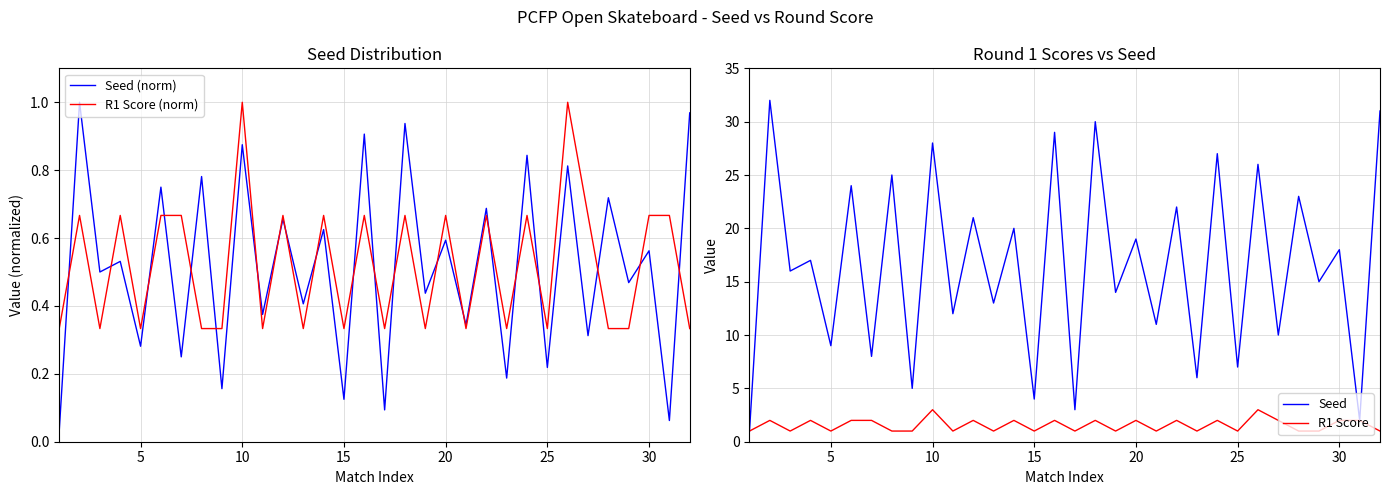

Reading right to left, what are all the values shown in this chart?

Seed (norm): 1.0	0.1	0.6	0.5	0.7	0.3	0.8	0.2	0.8	0.2	0.7	0.3	0.6	0.4	0.9	0.1	0.9	0.1	0.6	0.4	0.7	0.4	0.9	0.2	0.8	0.2	0.8	0.3	0.5	0.5	1.0	0.0
R1 Score (norm): 0.3	0.7	0.7	0.3	0.3	0.7	1.0	0.3	0.7	0.3	0.7	0.3	0.7	0.3	0.7	0.3	0.7	0.3	0.7	0.3	0.7	0.3	1.0	0.3	0.3	0.7	0.7	0.3	0.7	0.3	0.7	0.3
Seed: 31.0	2.0	18.0	15.0	23.0	10.0	26.0	7.0	27.0	6.0	22.0	11.0	19.0	14.0	30.0	3.0	29.0	4.0	20.0	13.0	21.0	12.0	28.0	5.0	25.0	8.0	24.0	9.0	17.0	16.0	32.0	1.0
R1 Score: 1.0	2.0	2.0	1.0	1.0	2.0	3.0	1.0	2.0	1.0	2.0	1.0	2.0	1.0	2.0	1.0	2.0	1.0	2.0	1.0	2.0	1.0	3.0	1.0	1.0	2.0	2.0	1.0	2.0	1.0	2.0	1.0